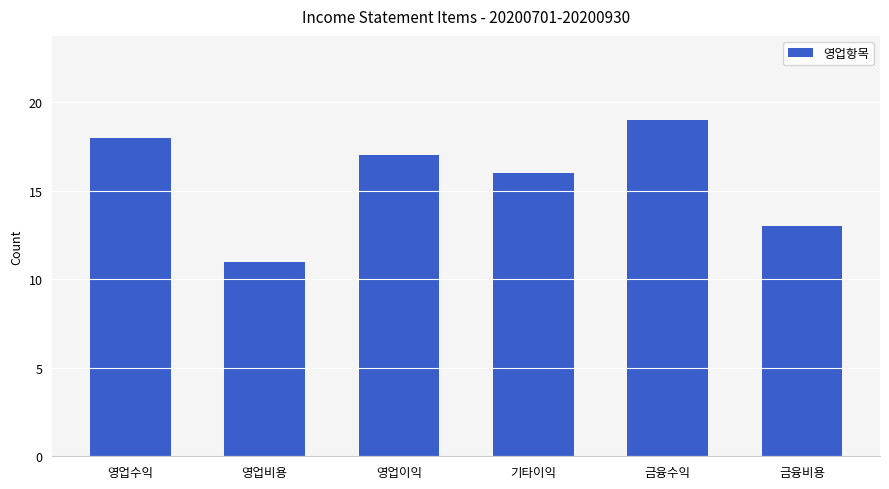

What is the sum of all values?

94